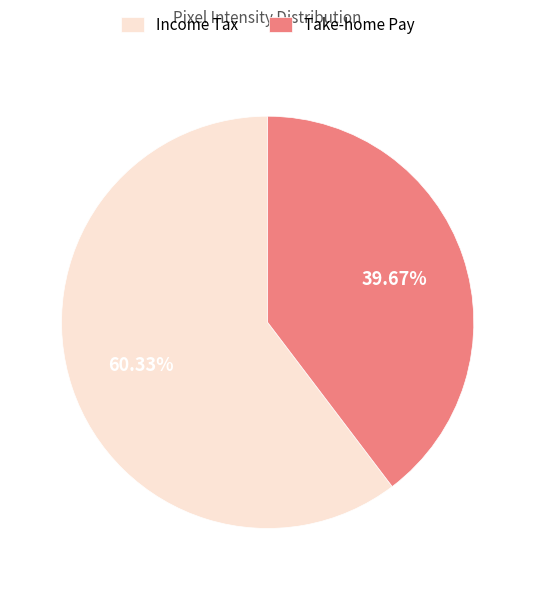

What is the largest slice in the pie chart?

Income Tax